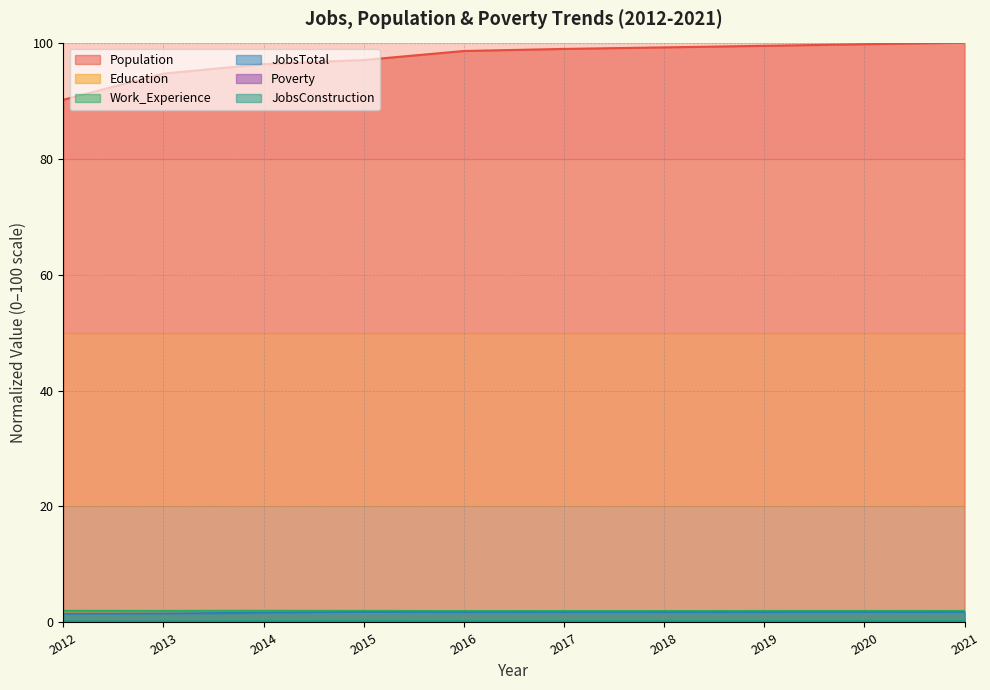

True or false: Population has more than 1 points higher than both neighbors.

False